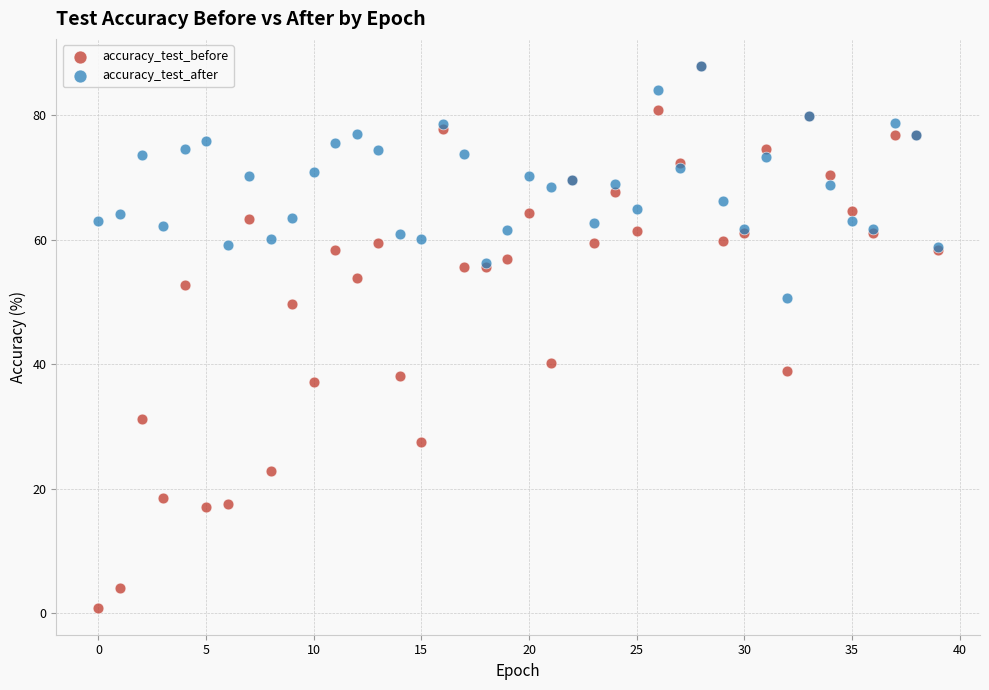

Across all series, what Y value is closest to 44?

40.3